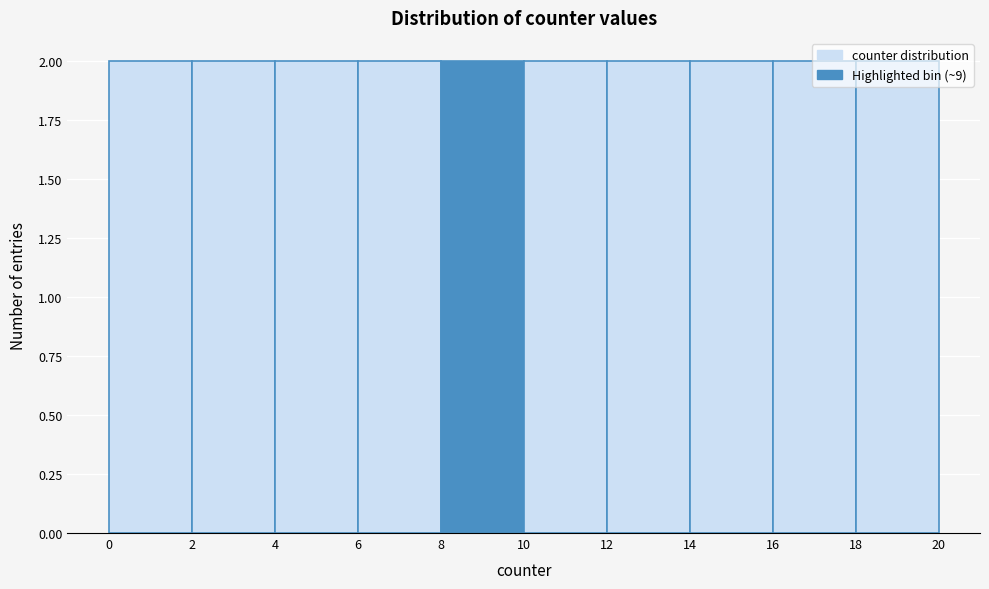

How tall is the bar that spans 16 to 18 on the x-axis? The values are not printed on the chart, so give them approximately, as read against the axis.

2